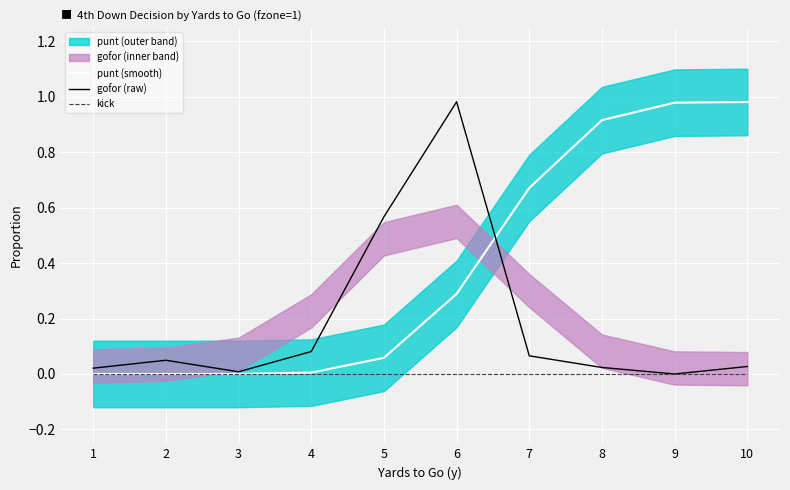

True or false: punt (smooth) and kick intersect in this chart.

False